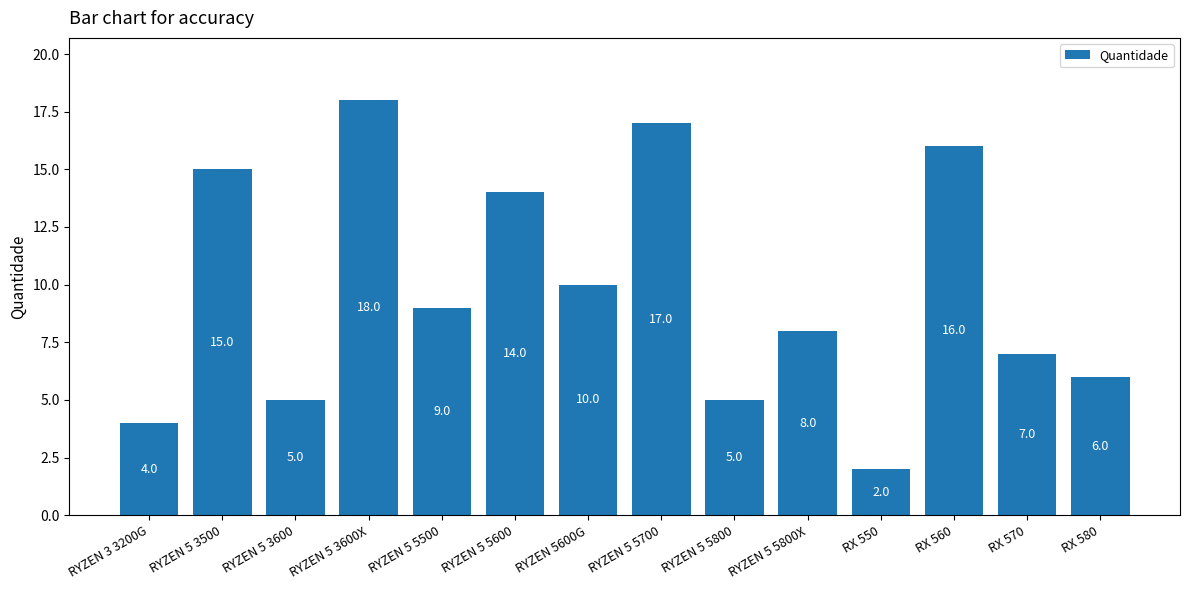

Reading left to right, transcribe all the data shown in this chart.

4	15	5	18	9	14	10	17	5	8	2	16	7	6